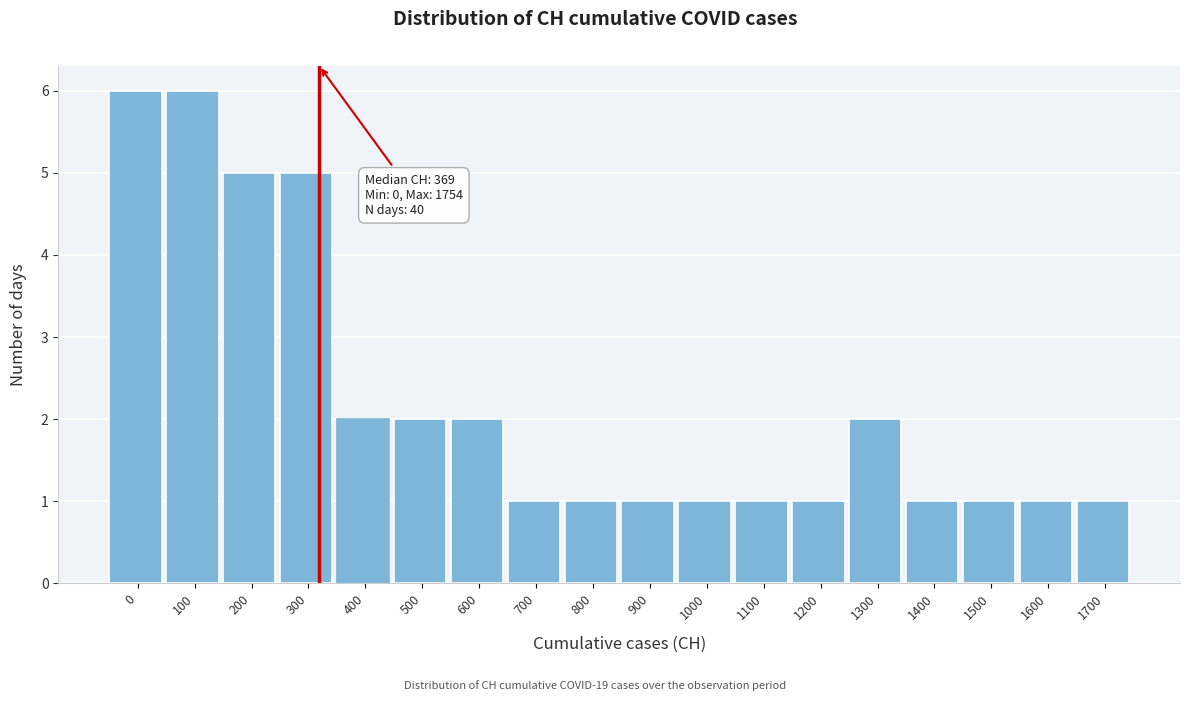

Reading left to right, extract all data points from this chart.

6	6	5	5	2	2	2	1	1	1	1	1	1	2	1	1	1	1